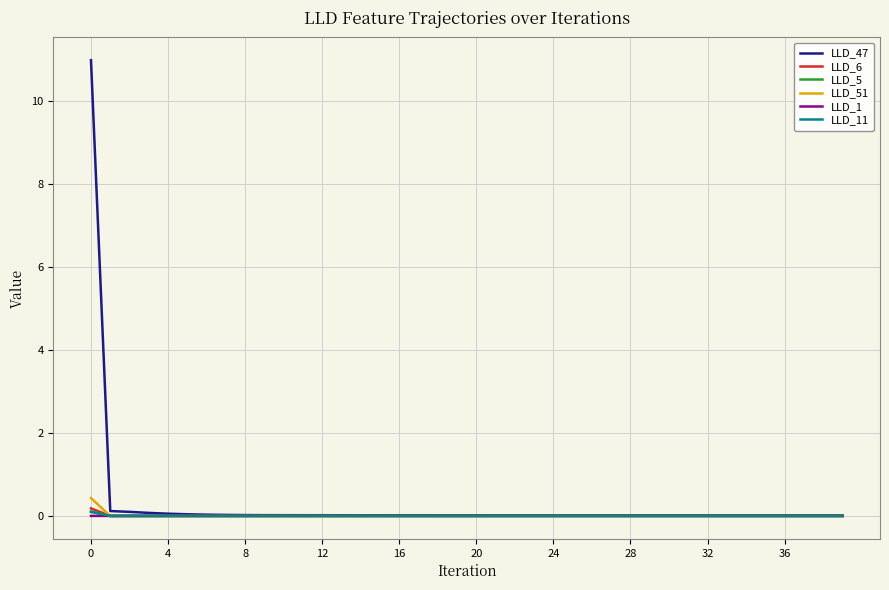

Which series has the largest total across all categories?

LLD_47